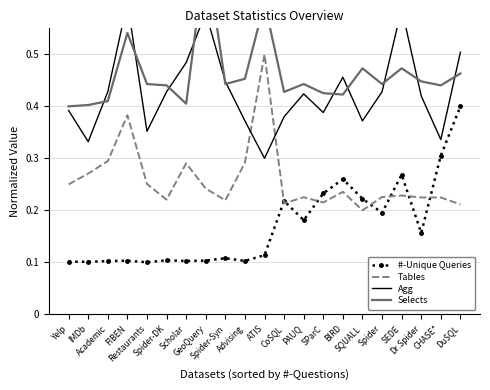

At Academic, list the series in order from largest to smallest.

Agg, Selects, Tables, #-Unique Queries